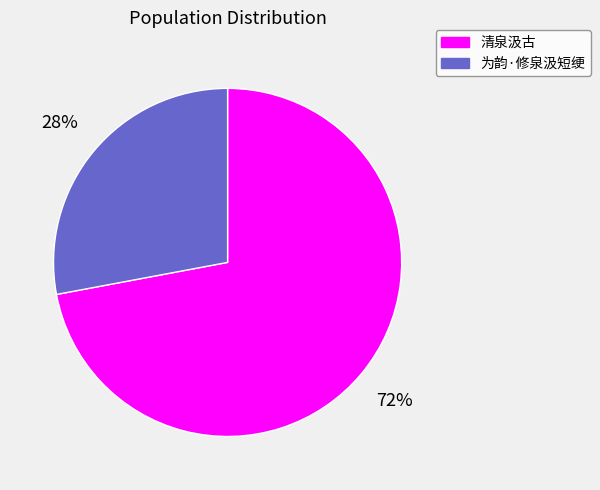

What is the majority slice?

清泉汲古